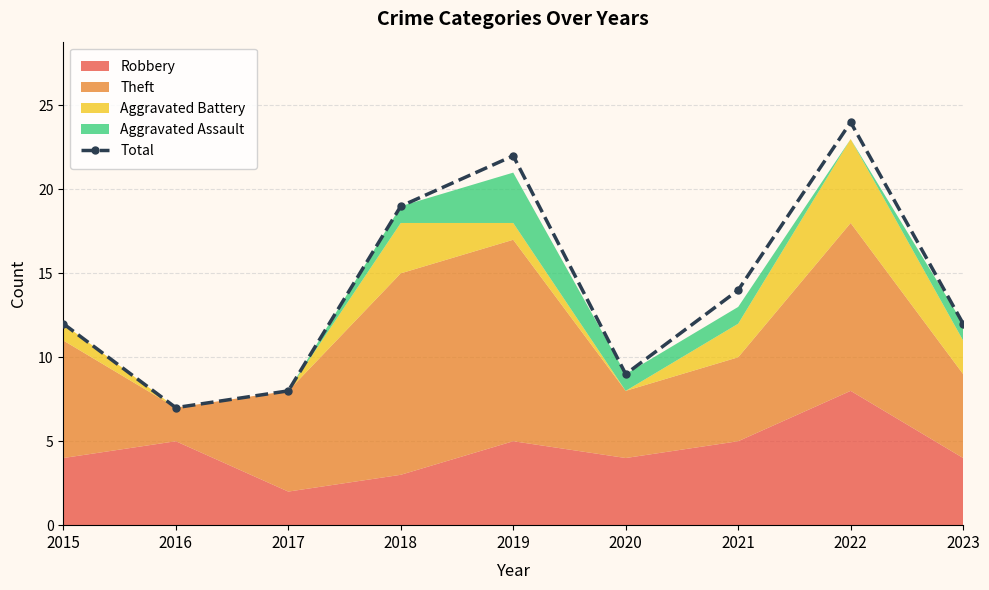

How many interior local peaks (higher than both neighbors) does the data have?

2